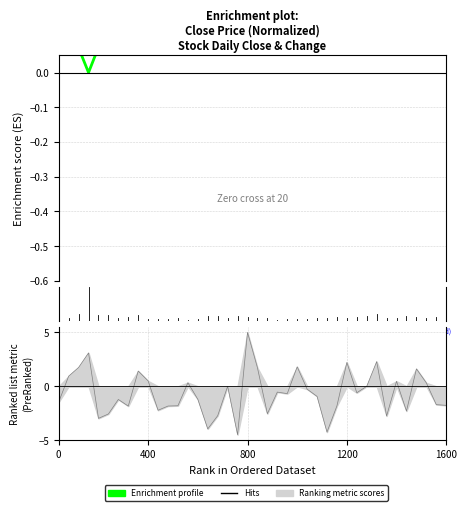

What is the approximate value of close at 32?

0.5